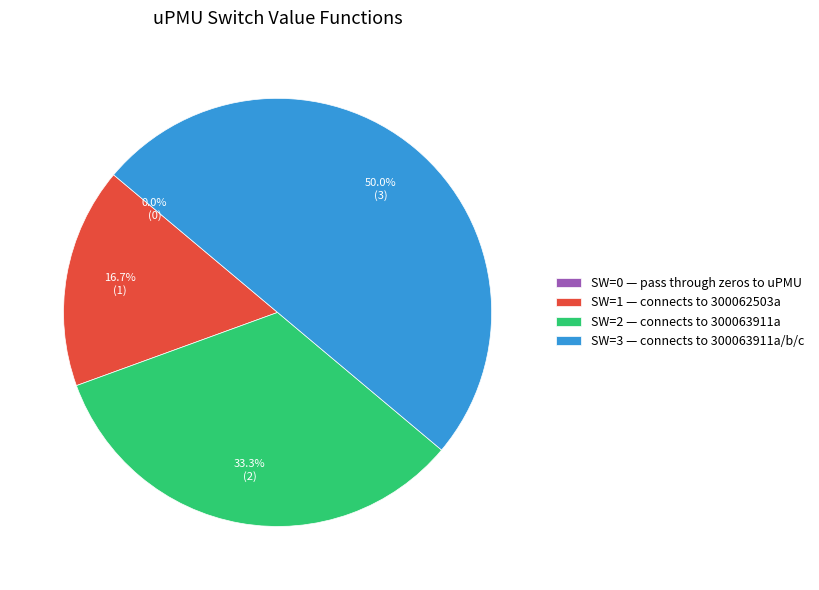

Rank the categories by value from highest to lowest.

connects to 300063911a/b/c, connects to 300063911a, connects to 300062503a, pass through zeros to uPMU